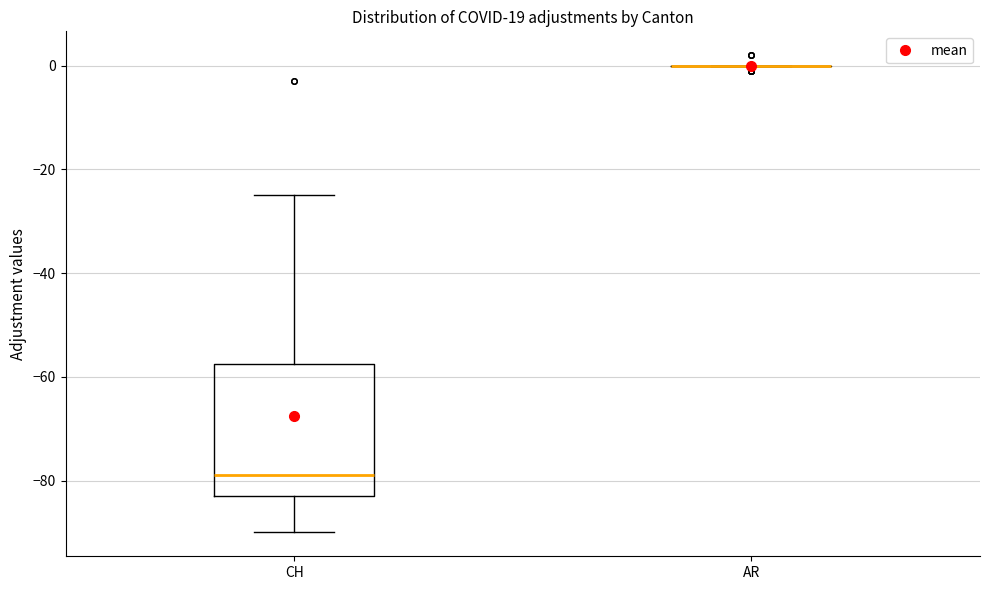

Reading left to right, read every box against the y-axis: the position of its median line, the range the box covers, and the ends of its whiskers. The values are not printed on the chart, so give them approximately, as read against the axis.

CH: median -78, box -82 to -58, whiskers -90 to -24
AR: box collapsed to a line at 0, whiskers 0 to 0